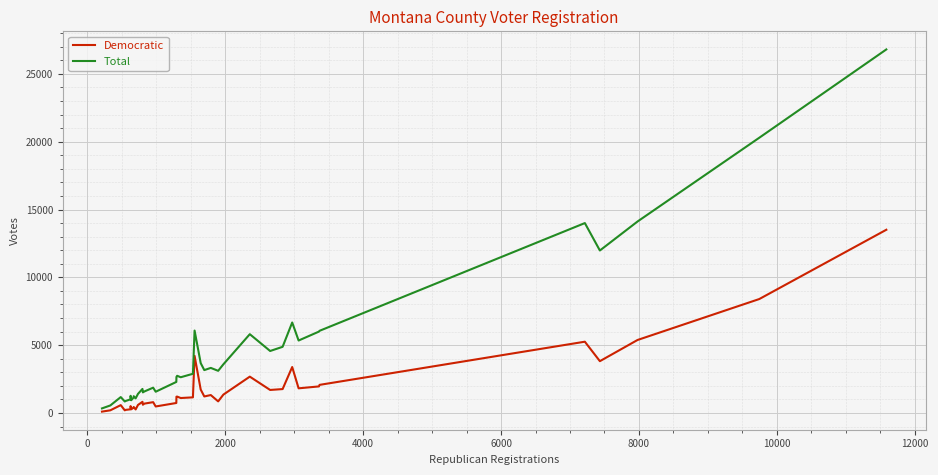

What is the maximum value shown in the chart?

26803